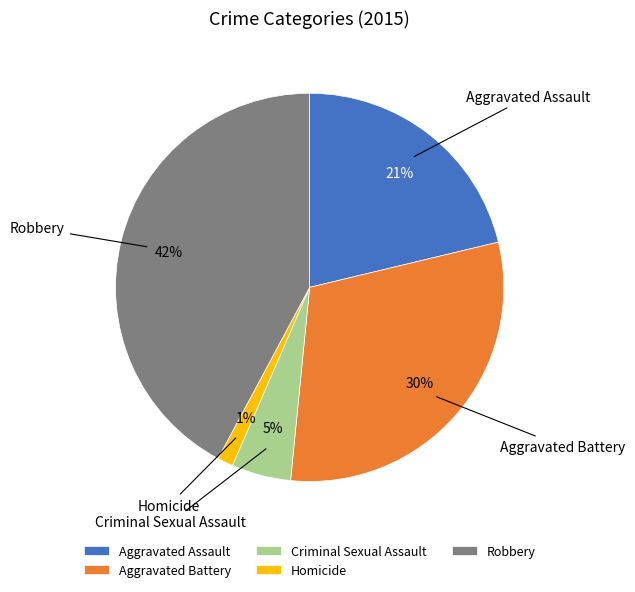

Which has a higher value, Robbery or Aggravated Assault?

Robbery